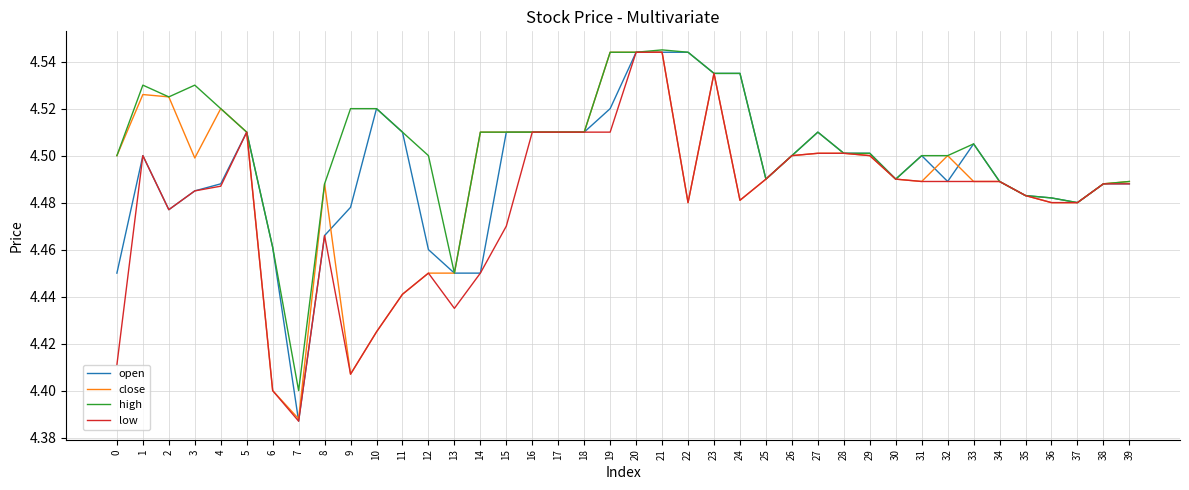

What is the total value across all series at 21?

18.2